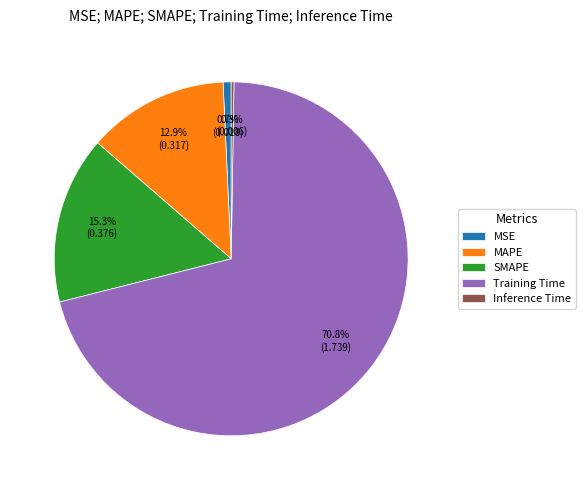

What is the largest slice in the pie chart?

Training Time